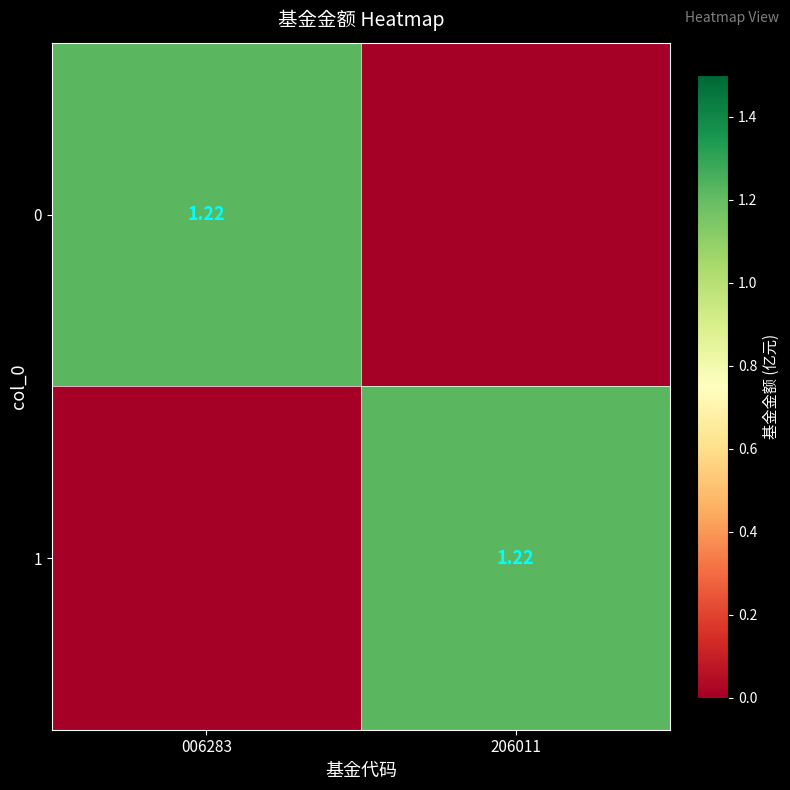

At which label does 0 first exceed 1?

006283